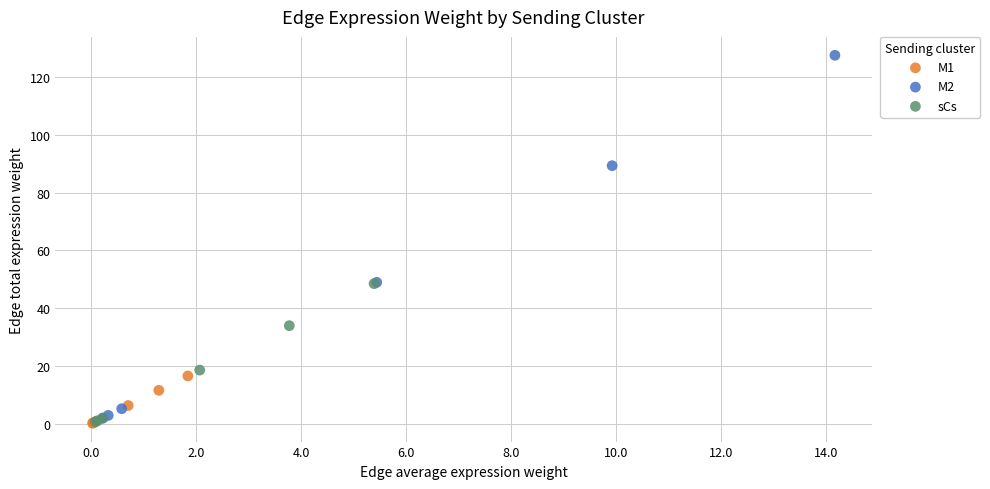

Which series has the widest spread of Y values?

M2